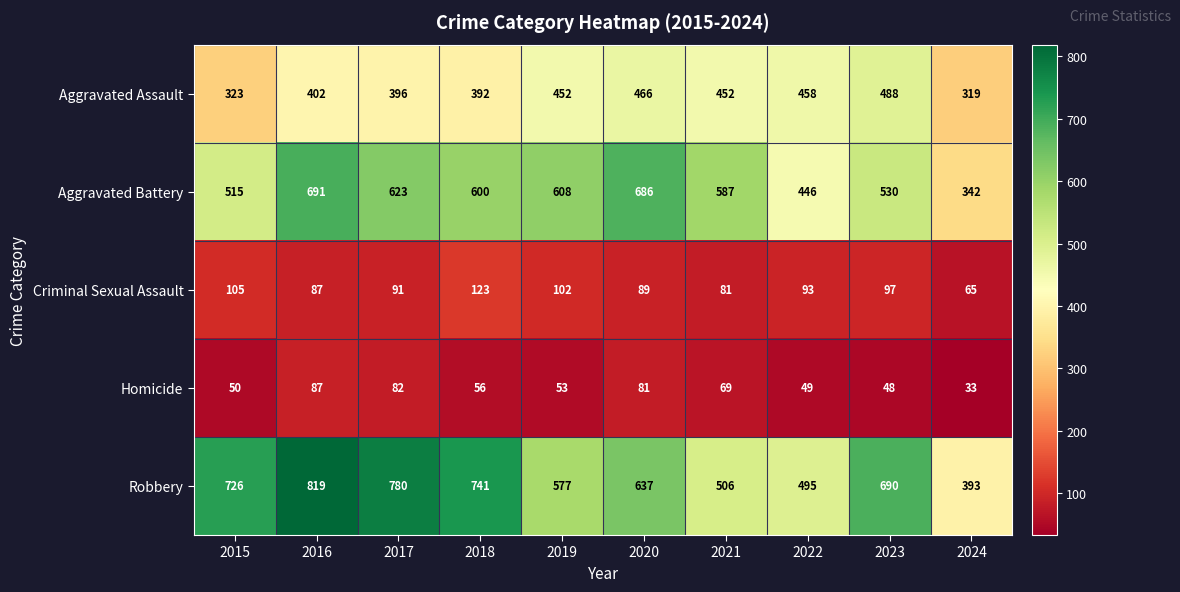

What is the average value of the Homicide series?

61